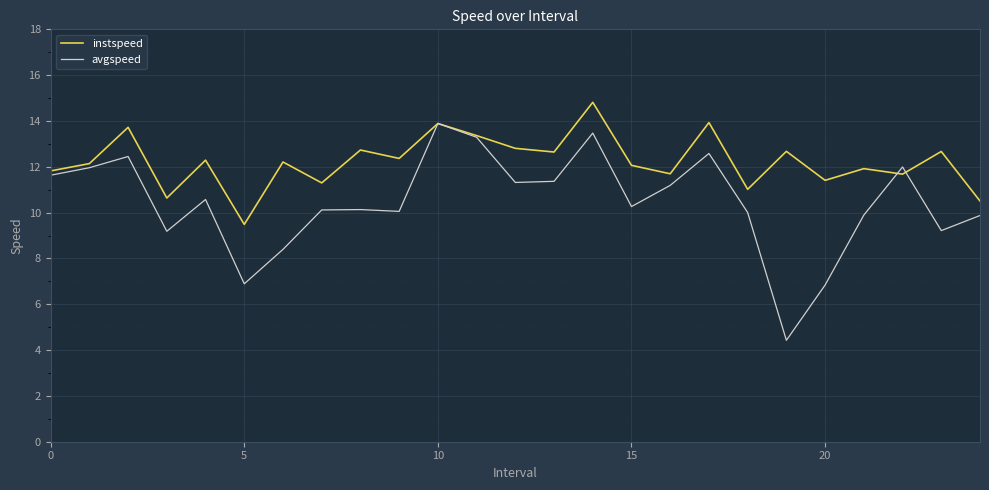

Which series has the largest total across all categories?

instspeed